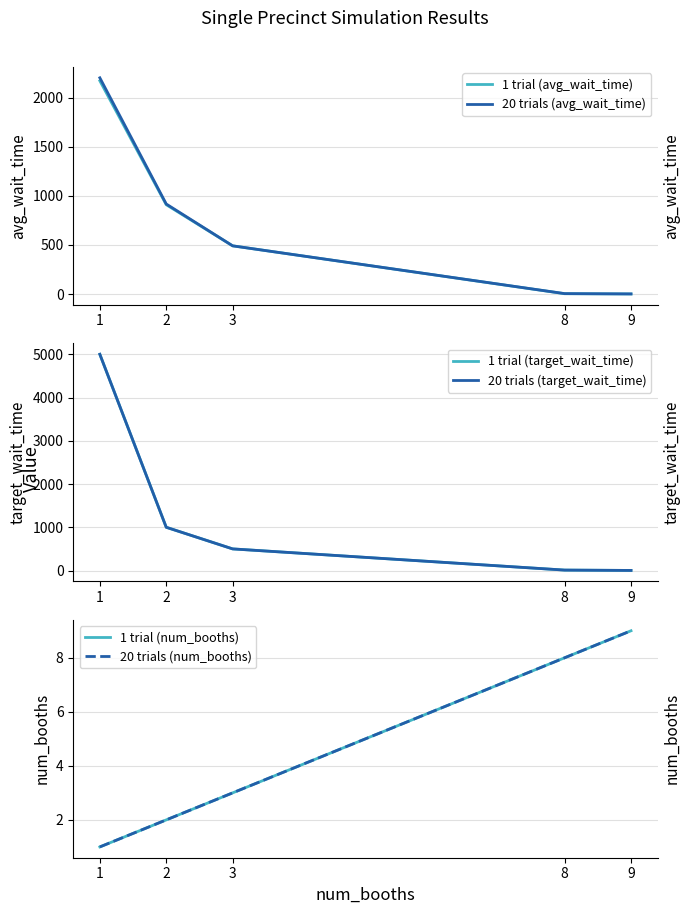

What is the value of the 1 trial (num_booths) point at the 3rd from the left?

3.0